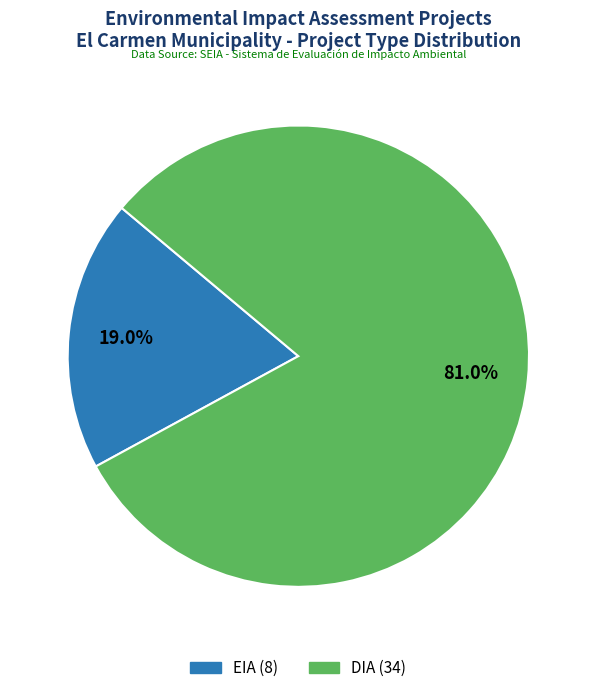

To the nearest percent, what percentage of the pie is EIA?

19%